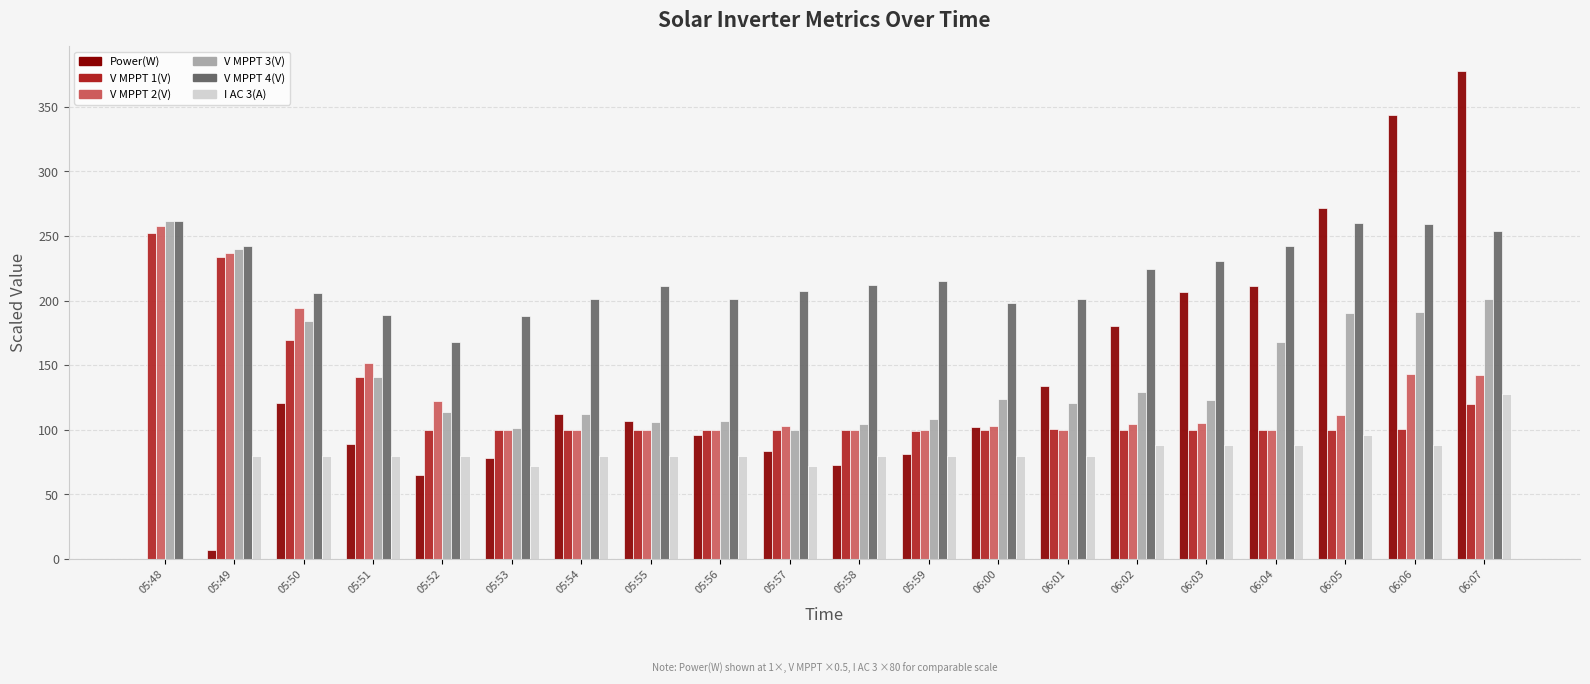

Does the chart contain stacked bars?

No